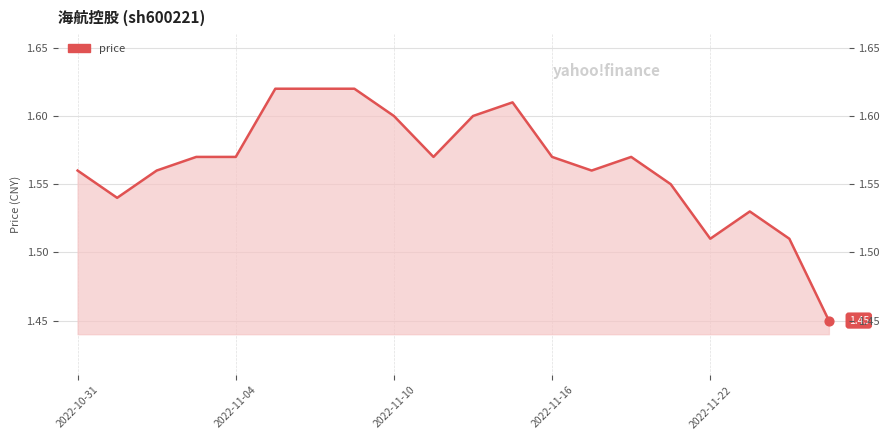

Which has a higher value, 19 or 15?

15